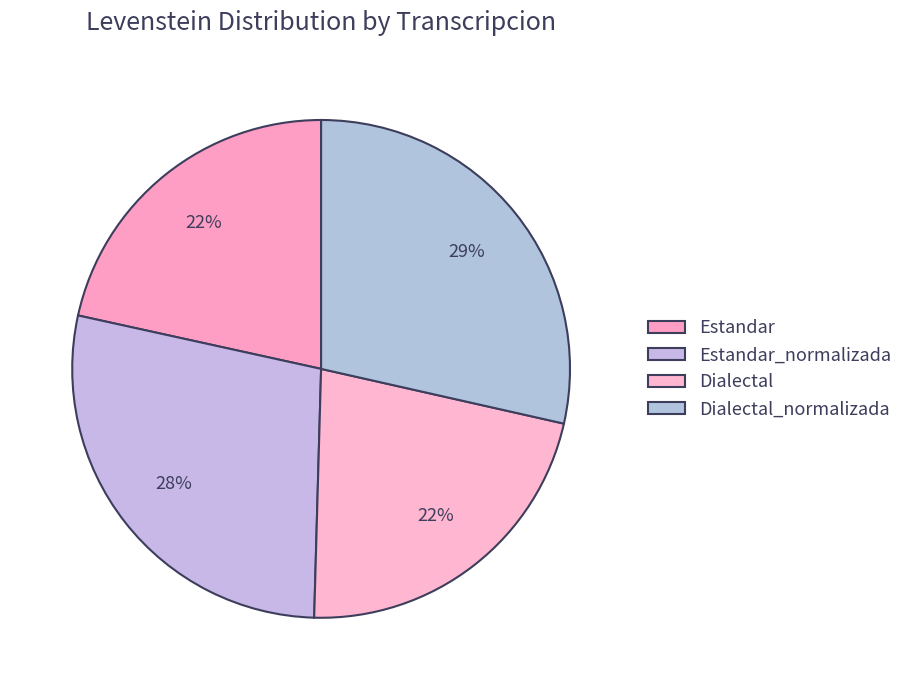

How many segments does this pie chart have?

4